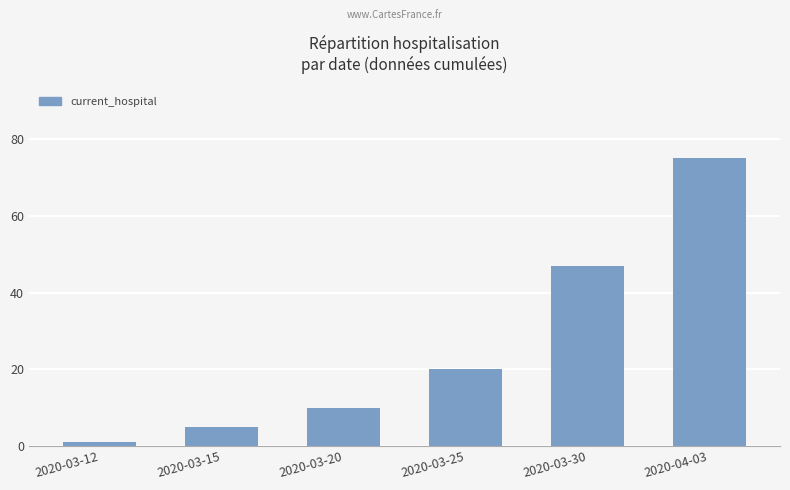

Count the number of categories in the chart.

6